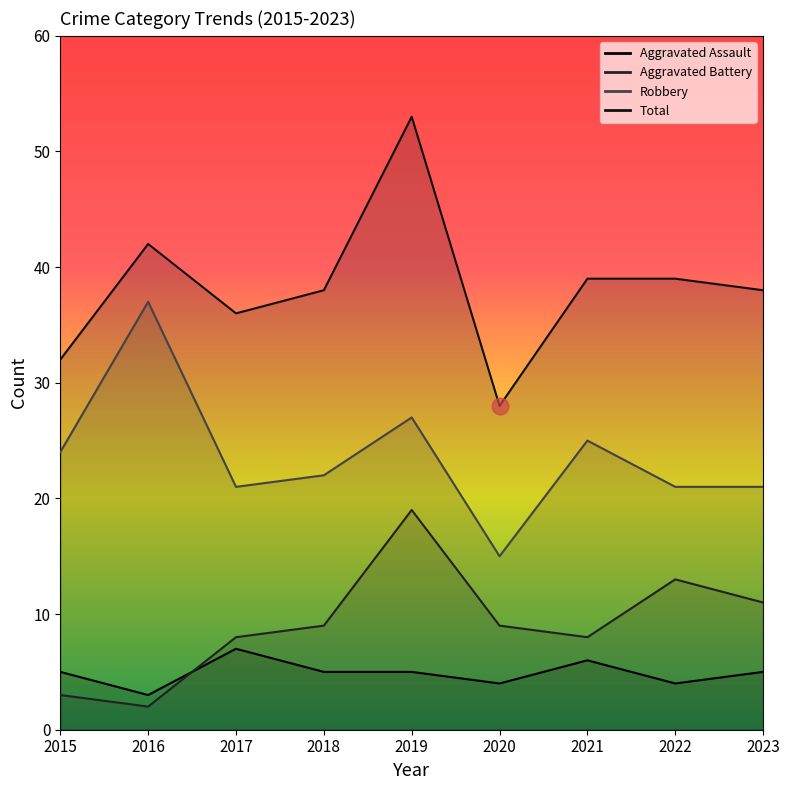

Which has a higher value, 2015 or 2021?

2021